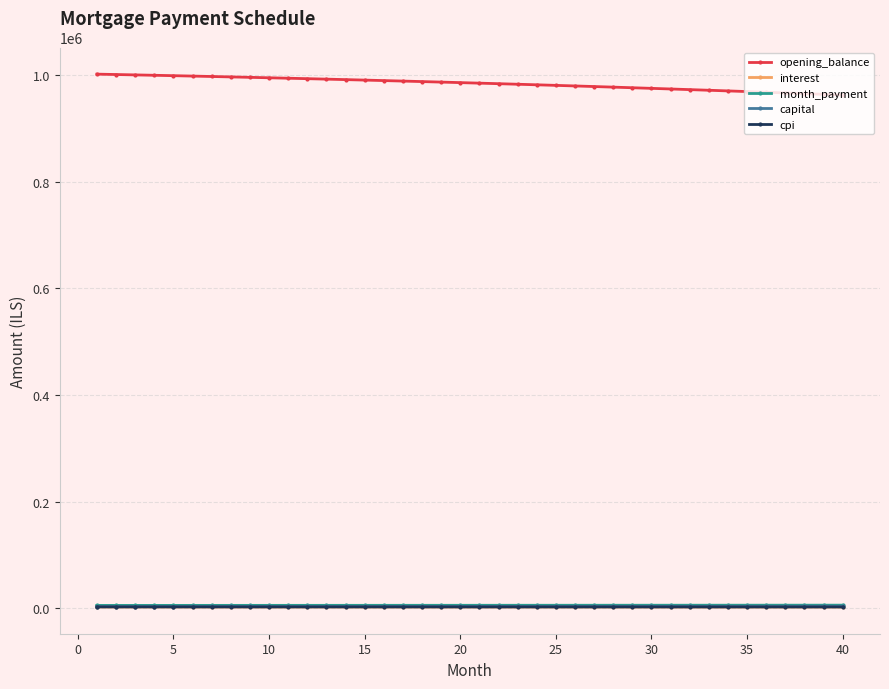

True or false: opening_balance and month_payment cross at least once.

False